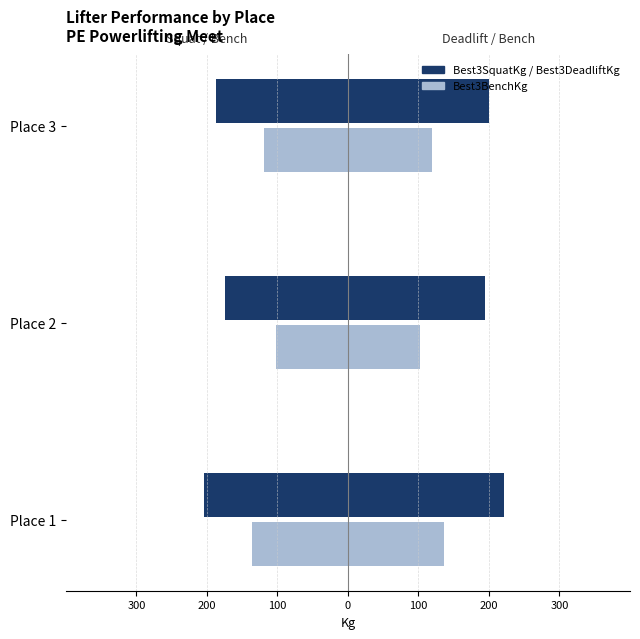

What is the difference between the maximum and minimum values in the Best3BenchKg series?

33.1